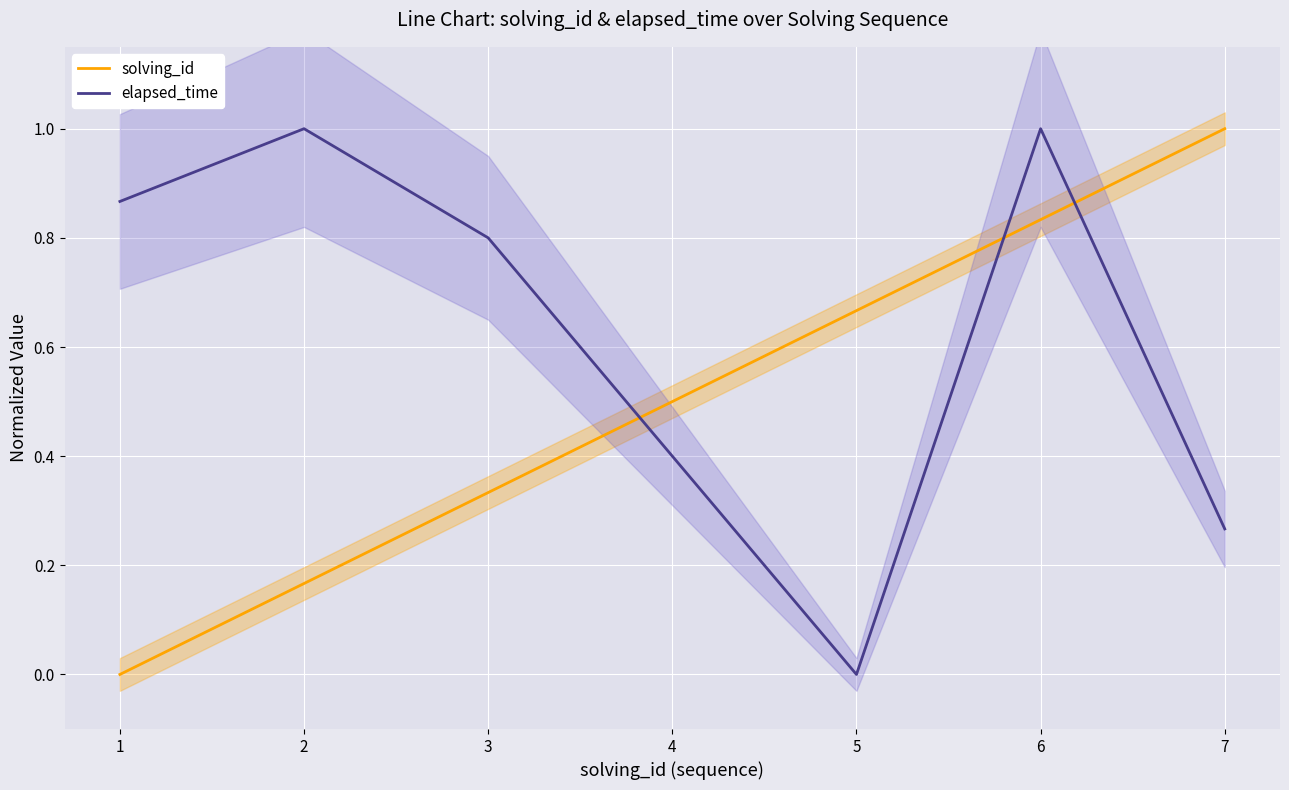

Does the chart display data point markers on the line(s)?

No